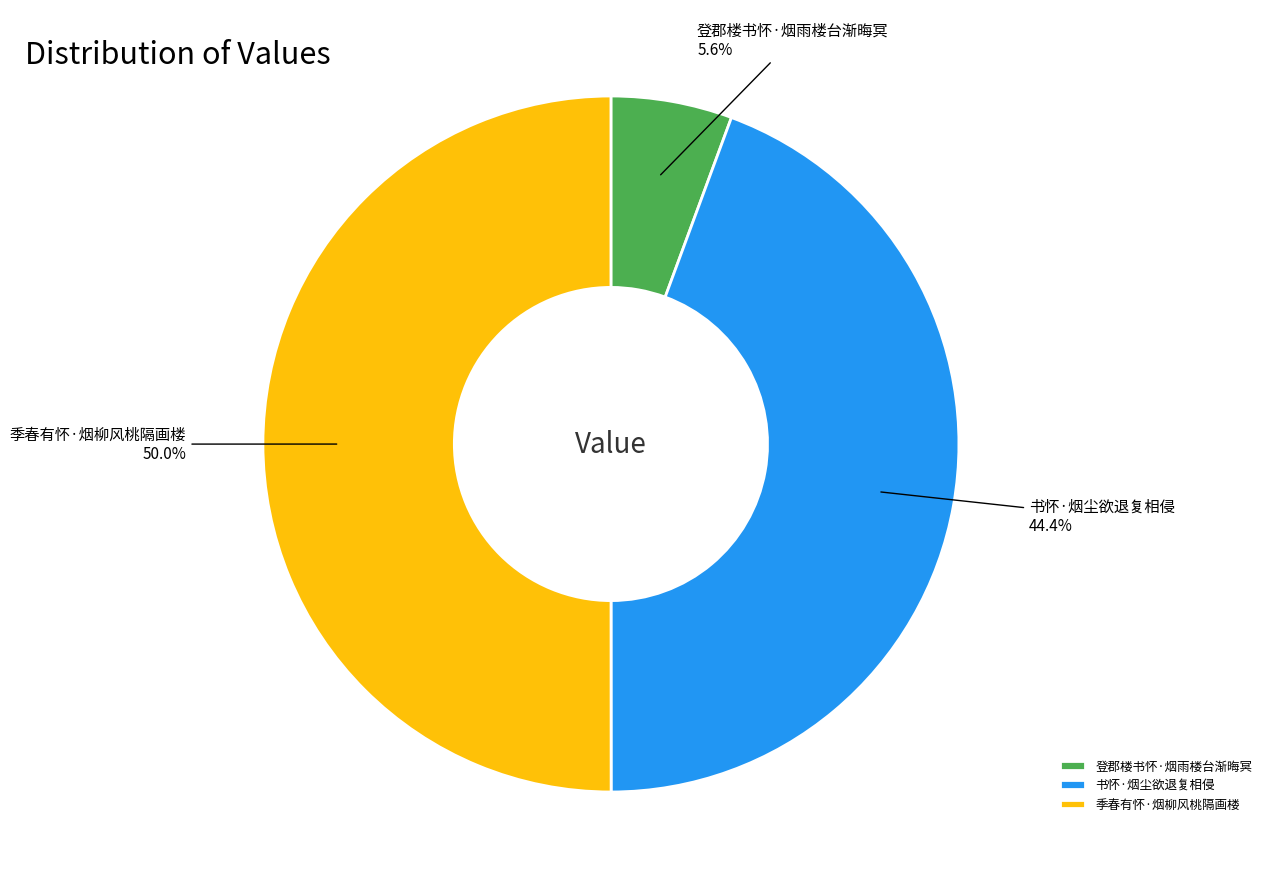

Count the number of slices in the pie.

3